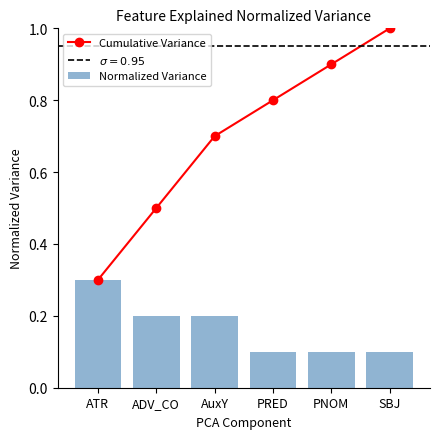

True or false: Cumulative Variance has a value of 0.3 at ATR.

True